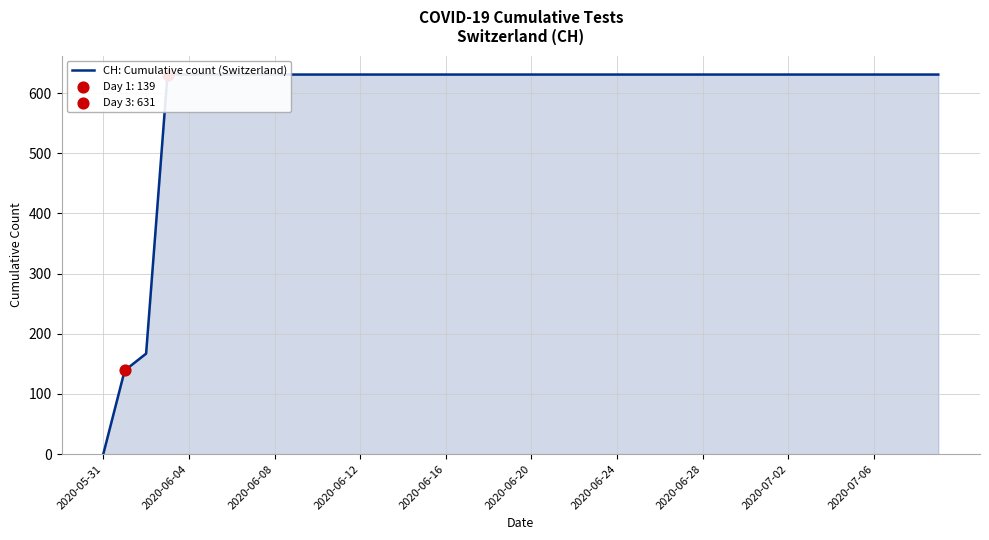

What is the ratio of the value at 18 to the value at 31?

1.0